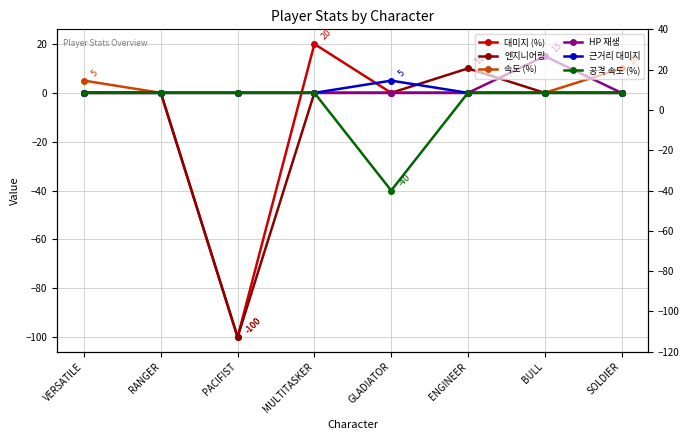

Where is the first local maximum for HP 재생?

BULL